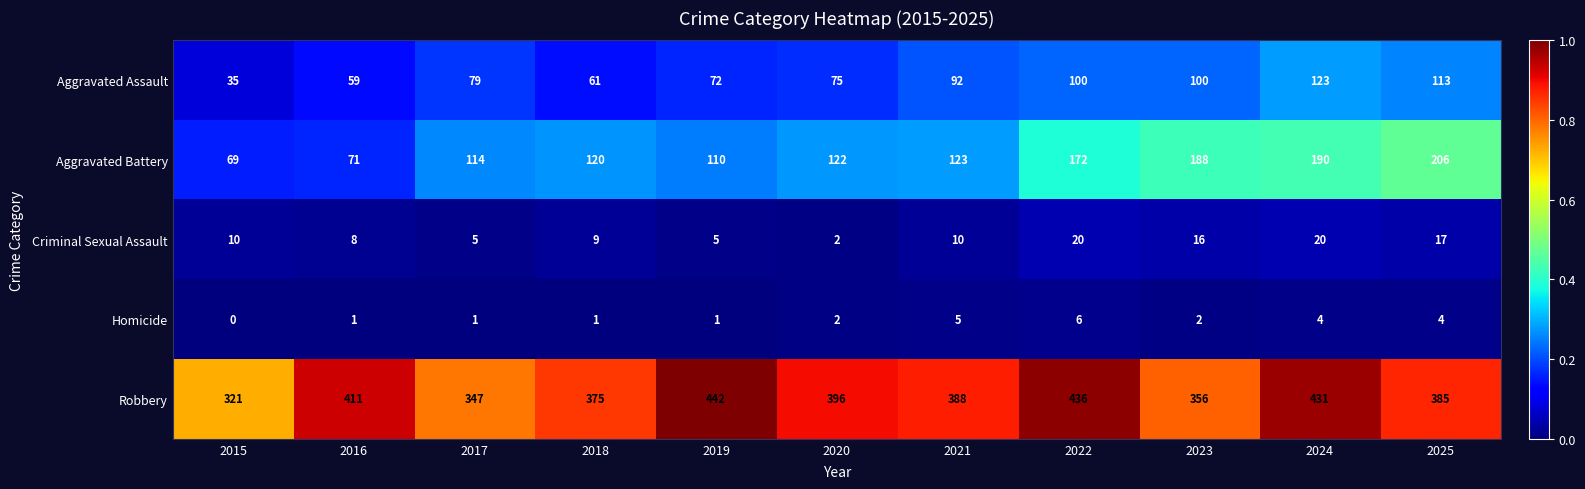

The value of Aggravated Battery at 2019 is 193. True or false?

False